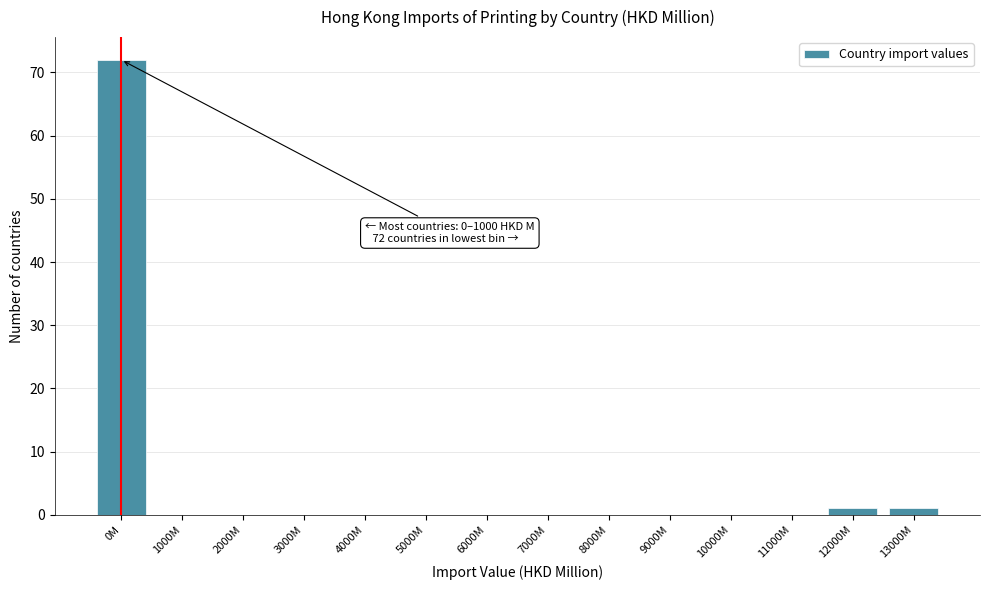

Reading left to right, list all the values displayed in this chart.

0M=72	1000M=0	2000M=0	3000M=0	4000M=0	5000M=0	6000M=0	7000M=0	8000M=0	9000M=0	10000M=0	11000M=0	12000M=1	13000M=1